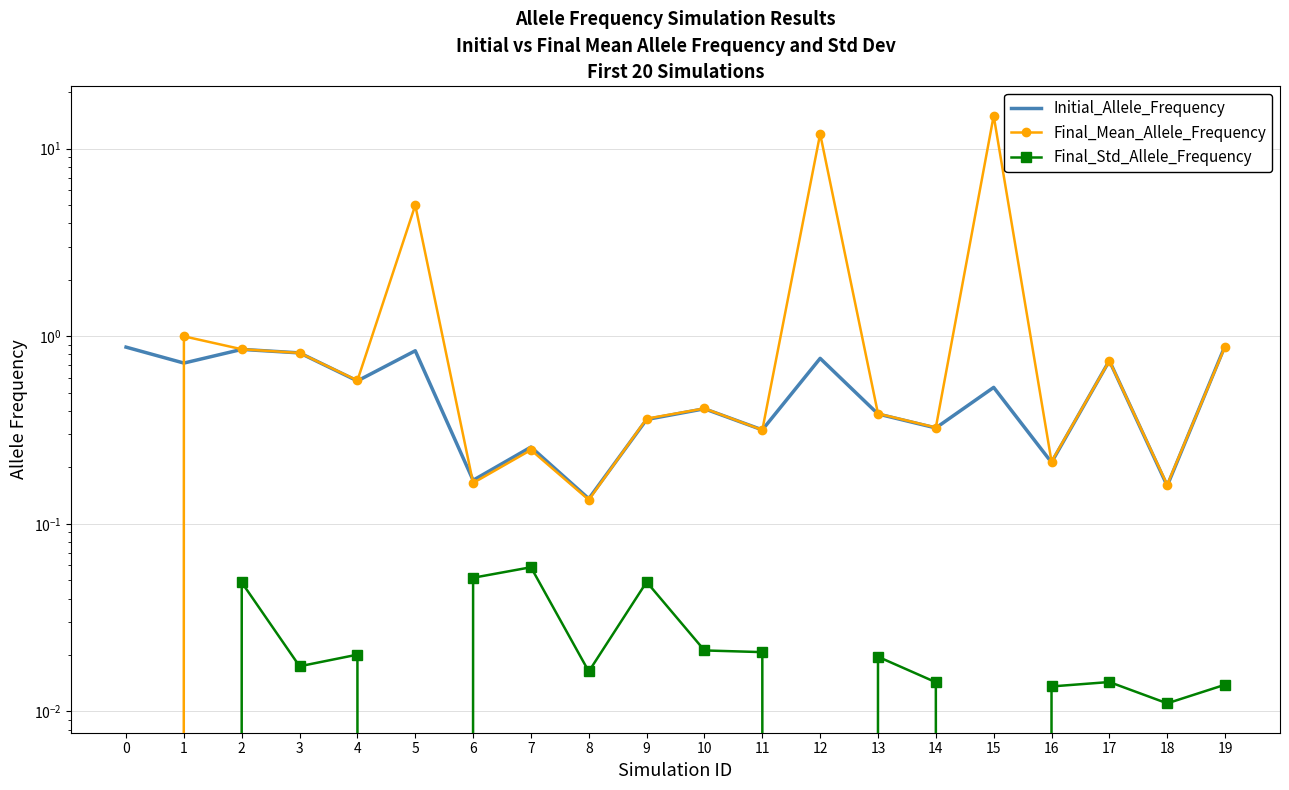

Which category has the highest value across all series?

15